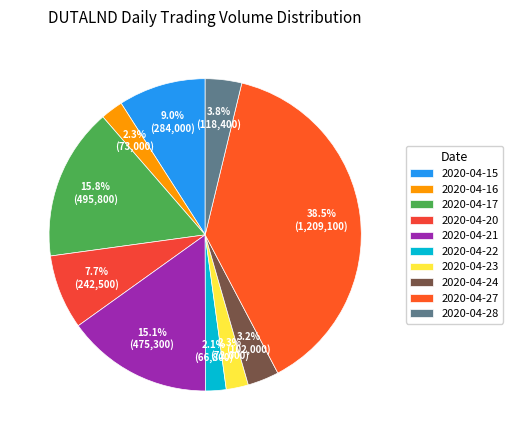

Which slice is the smallest?

2020-04-22